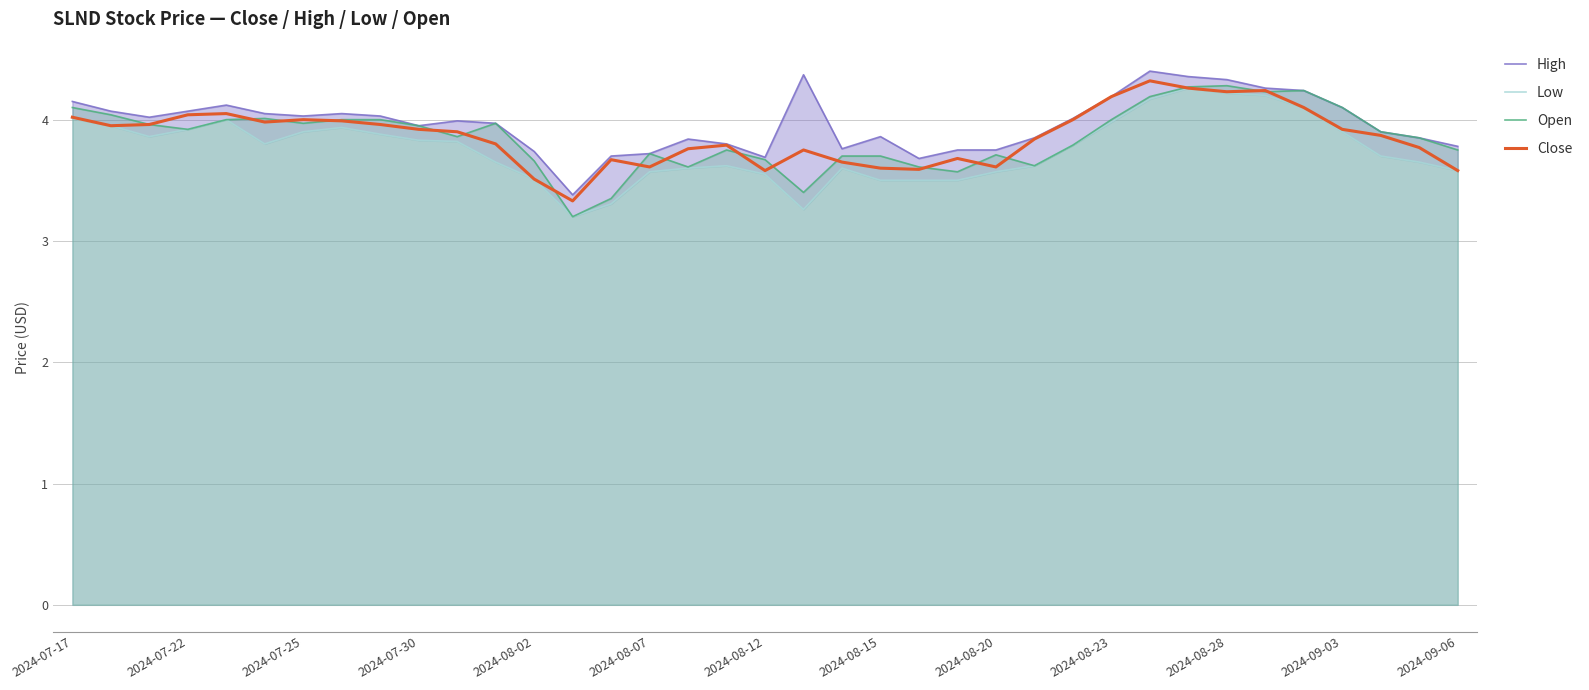

What is the sum of the Close values at 2024-07-17 and 34?

7.9